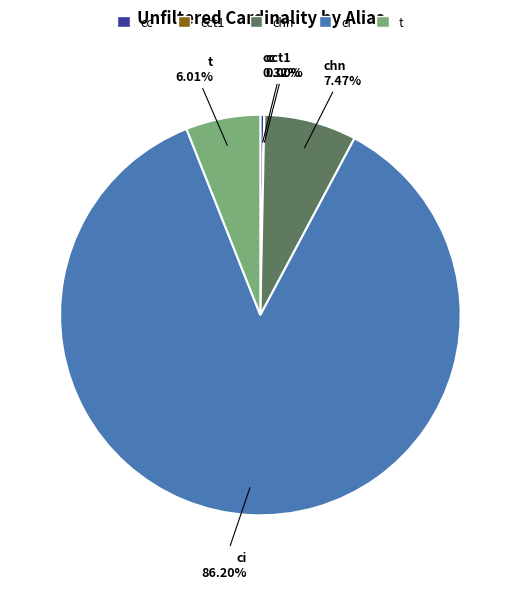

Which category has the biggest portion of the pie?

ci